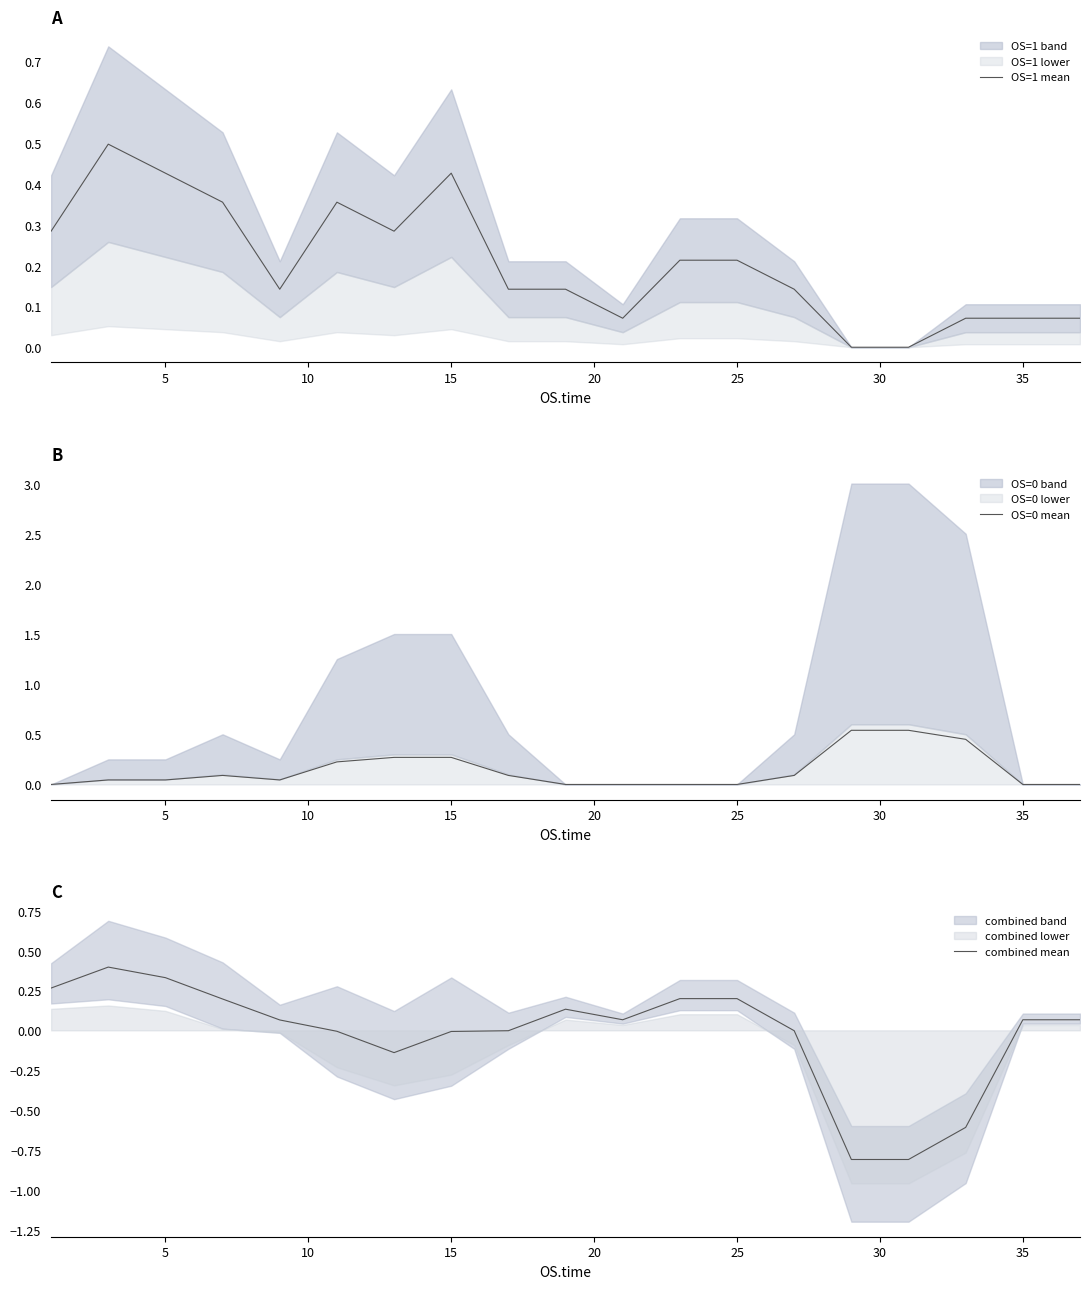

Is it true that OS=1 mean equals 0.0 at 35?

False